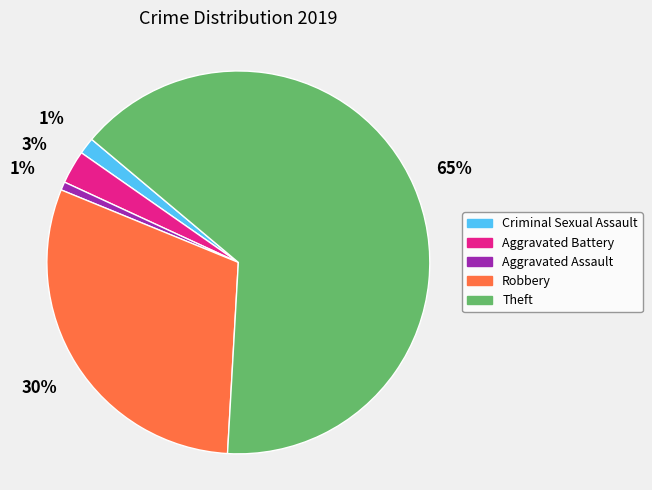

Between Criminal Sexual Assault and Robbery, which is larger?

Robbery